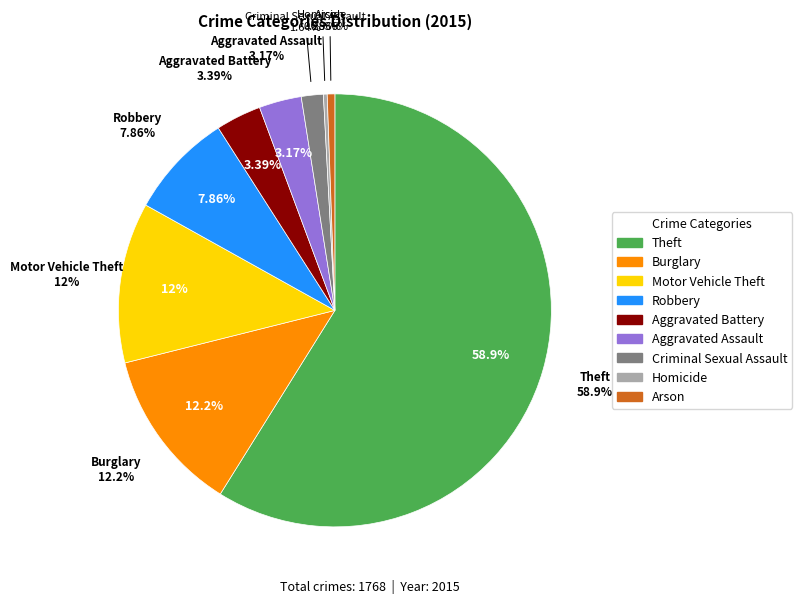

To the nearest percent, what percentage of the pie is Robbery?

8%